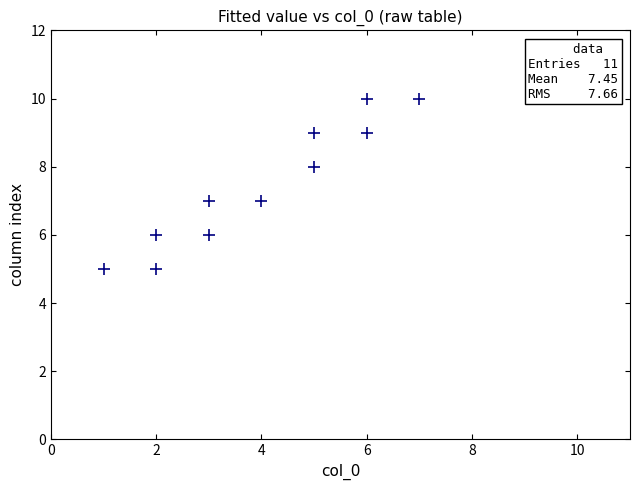

What is the average Y value?

7